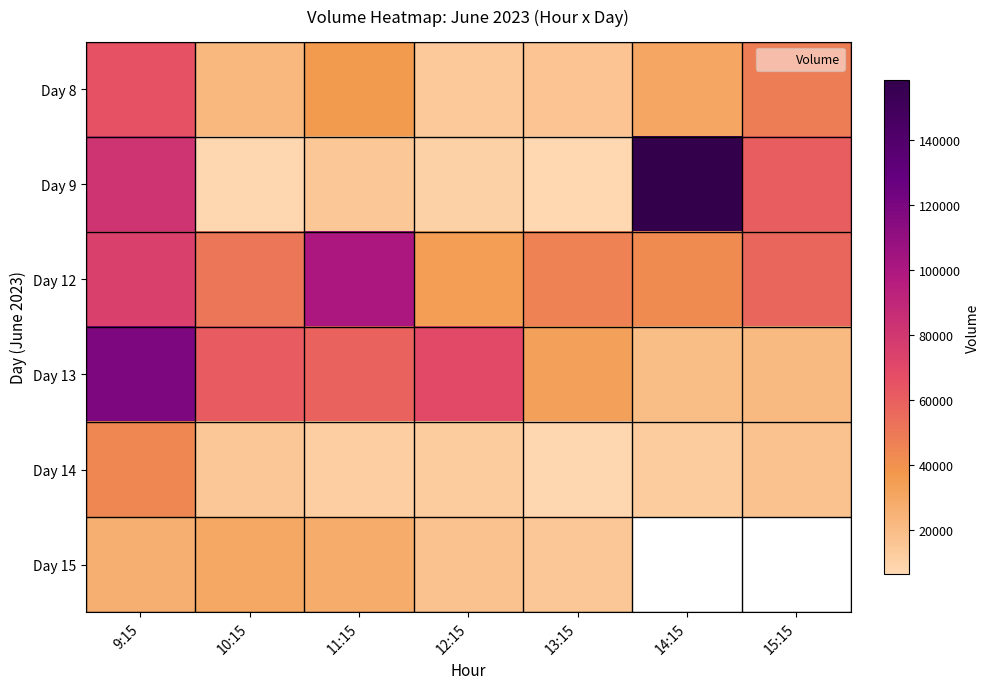

Where does the Day 14 series first go above 12914?

9:15